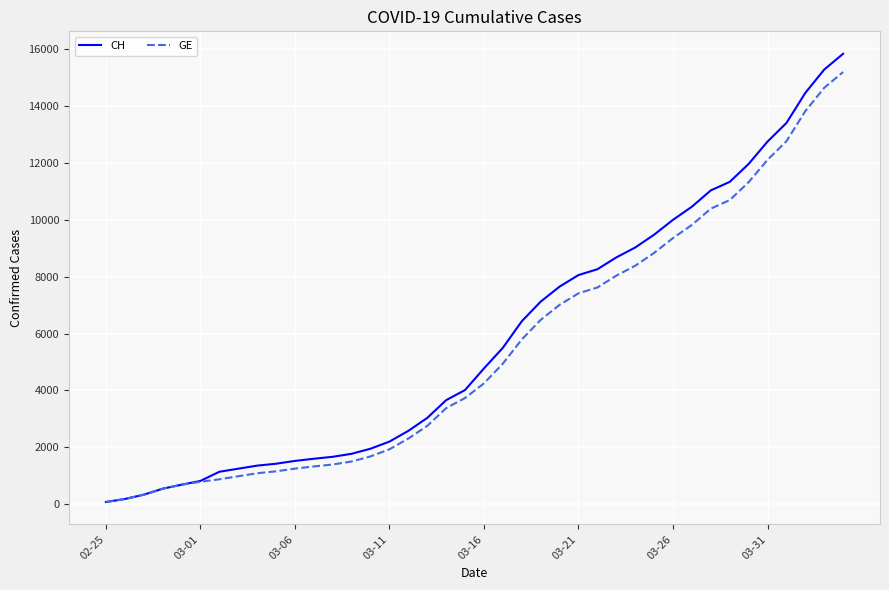

What is the highest value of the GE series?

15208